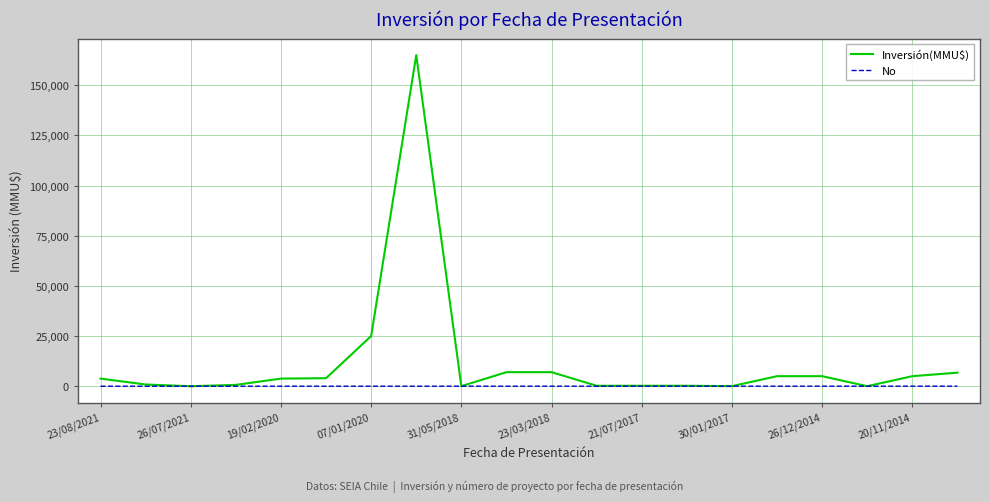

List the series in order of their overall mean, lowest first.

No, Inversión(MMU$)